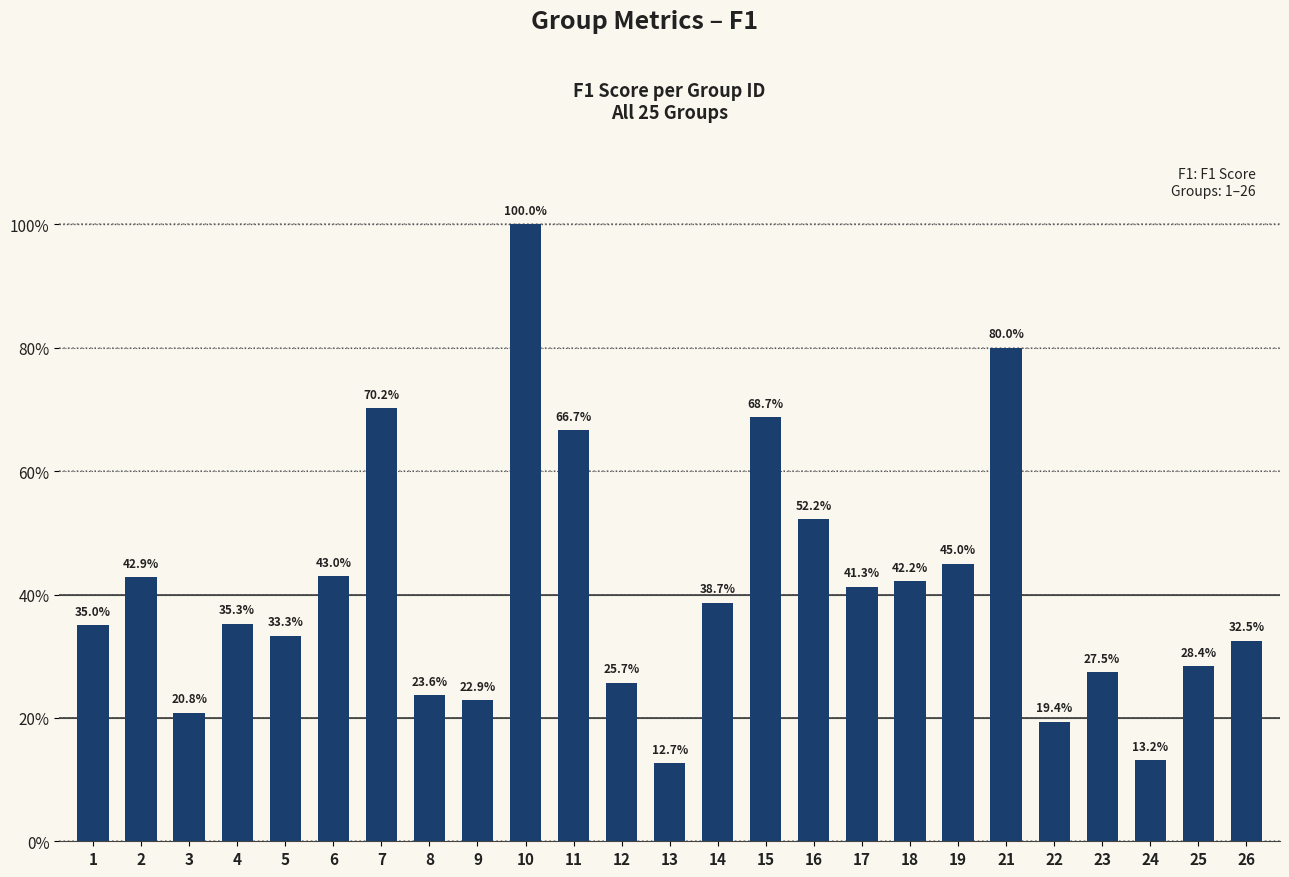

Are the bars horizontal?

No